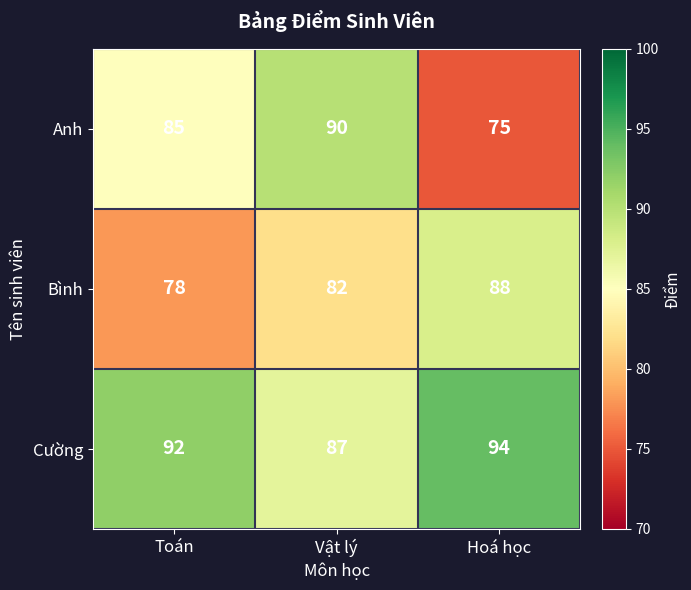

Count the number of data series in this chart.

3